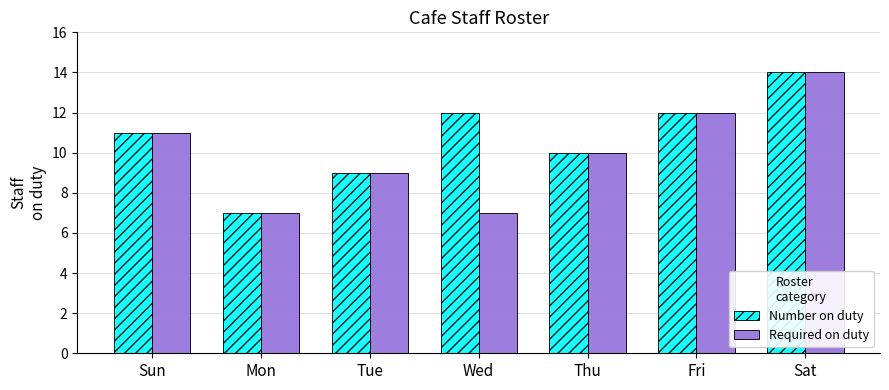

At which label does Number on duty reach its minimum?

Mon